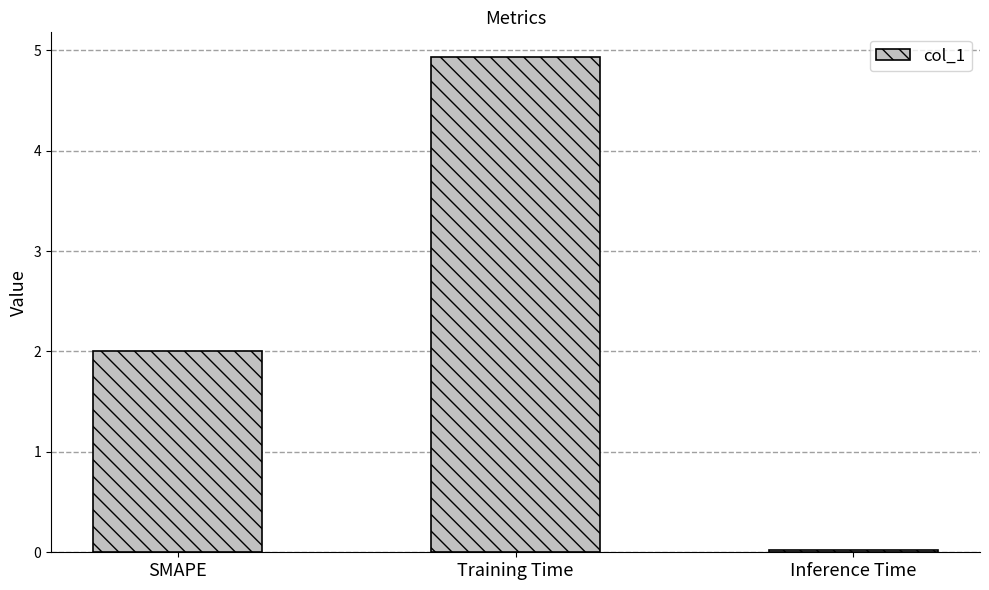

Does the chart contain stacked bars?

No